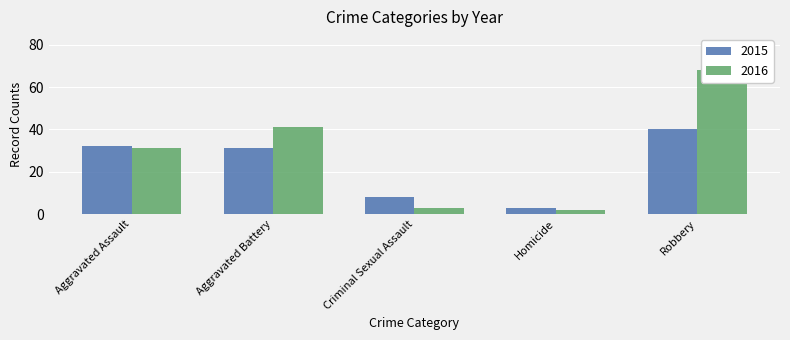

Is the value of 2016 at Robbery greater than the value of 2015 at Aggravated Battery?

Yes